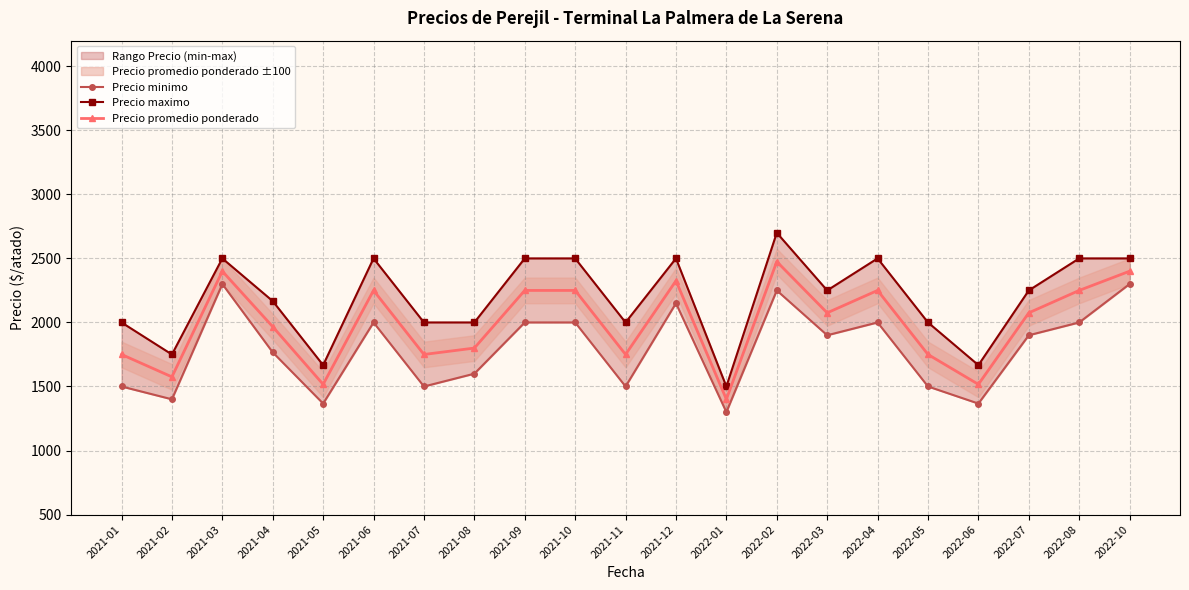

How many lines are shown in the chart?

3